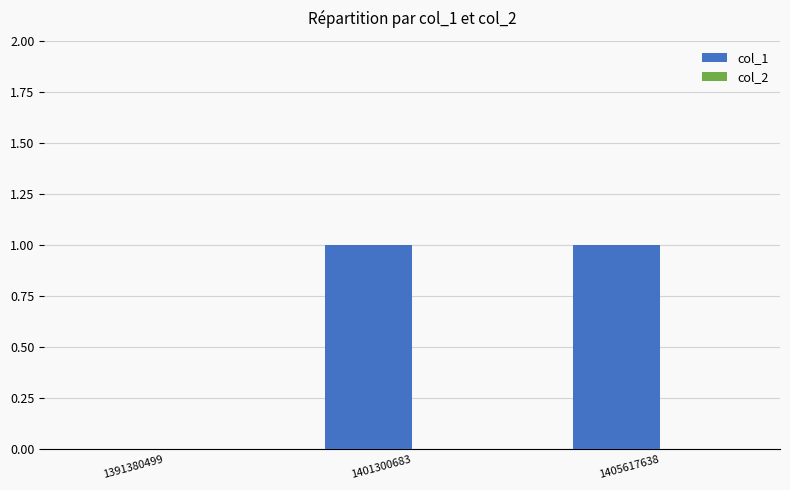

The value at 1391380499 is 0. True or false?

True